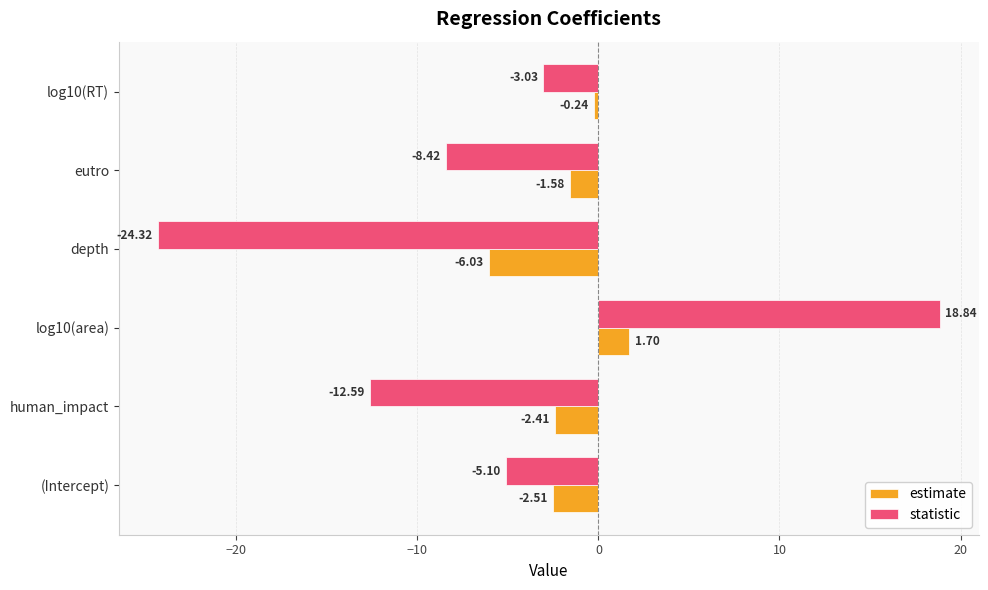

At human_impact, list the series in order from smallest to largest.

statistic, estimate